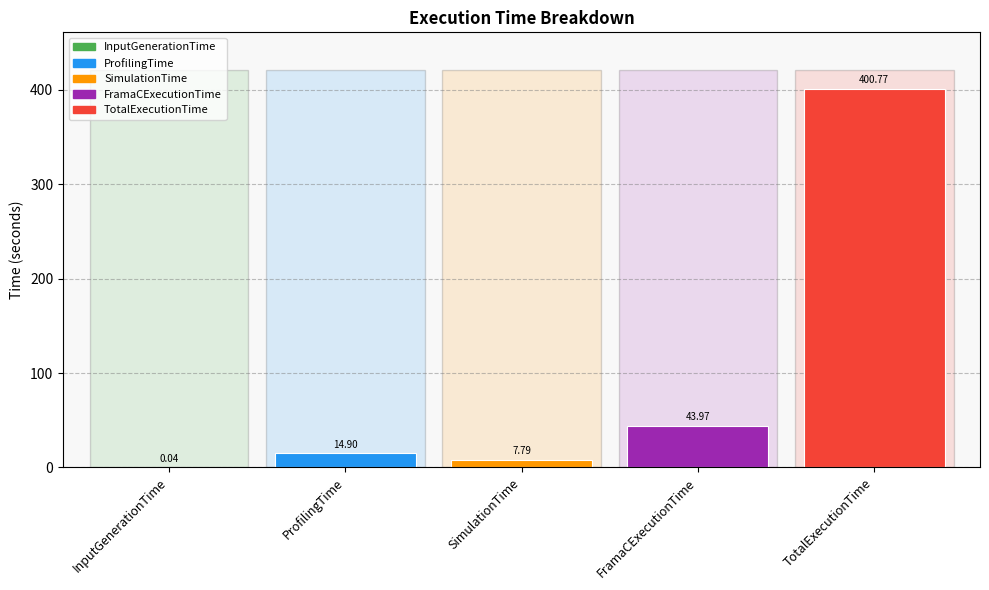

Where is the data nearest to the value 200?

FramaCExecutionTime